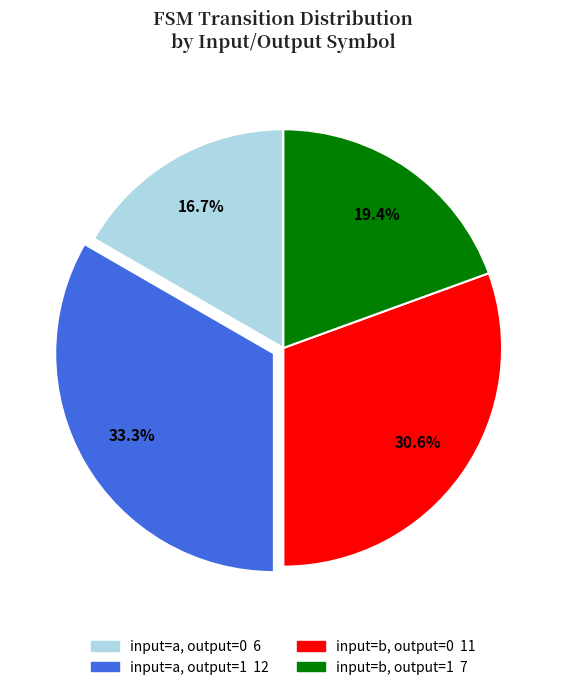

Is there any slice that represents more than half of the pie?

No